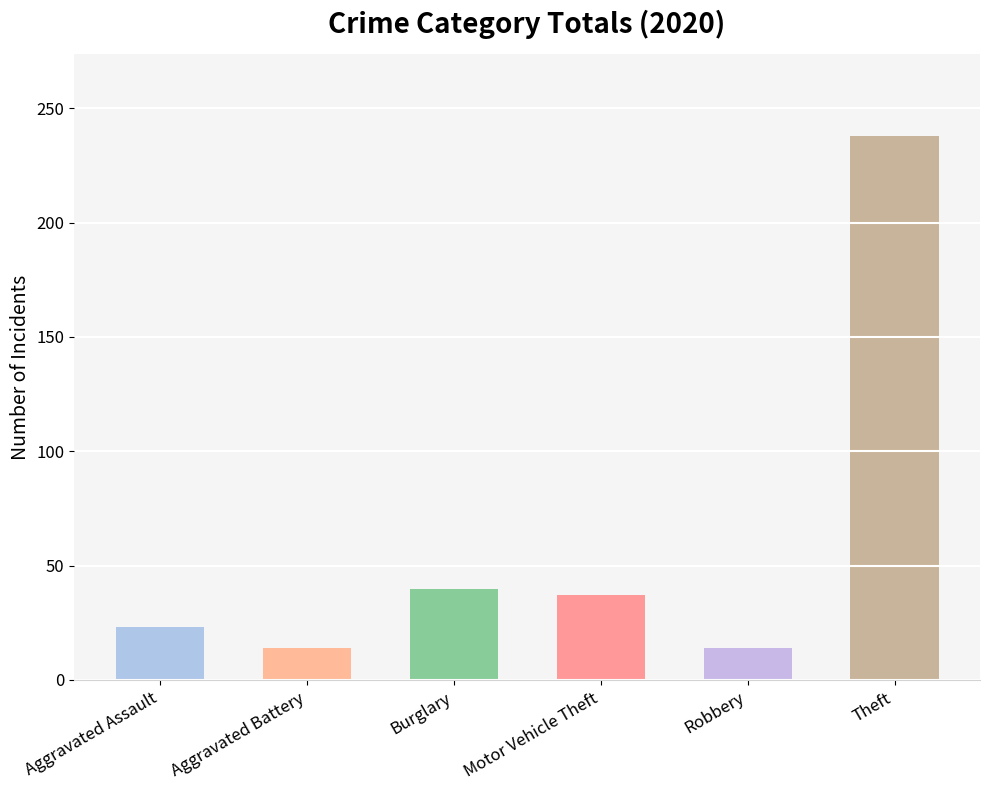

What is the sum of the Aggravated Battery values at Robbery and Theft?

26